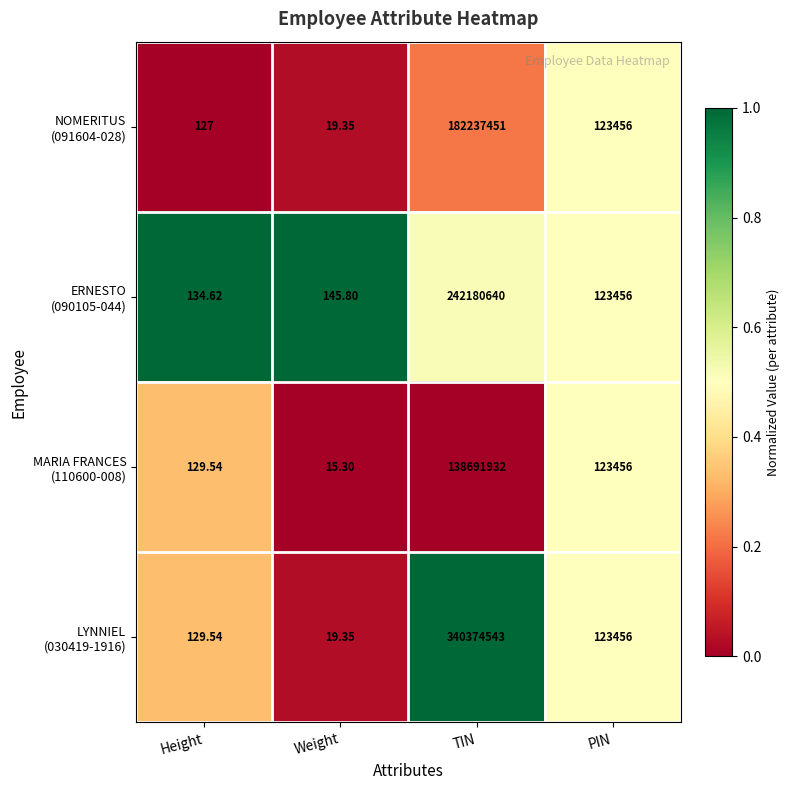

At which category is the sum across all series the highest?

TIN